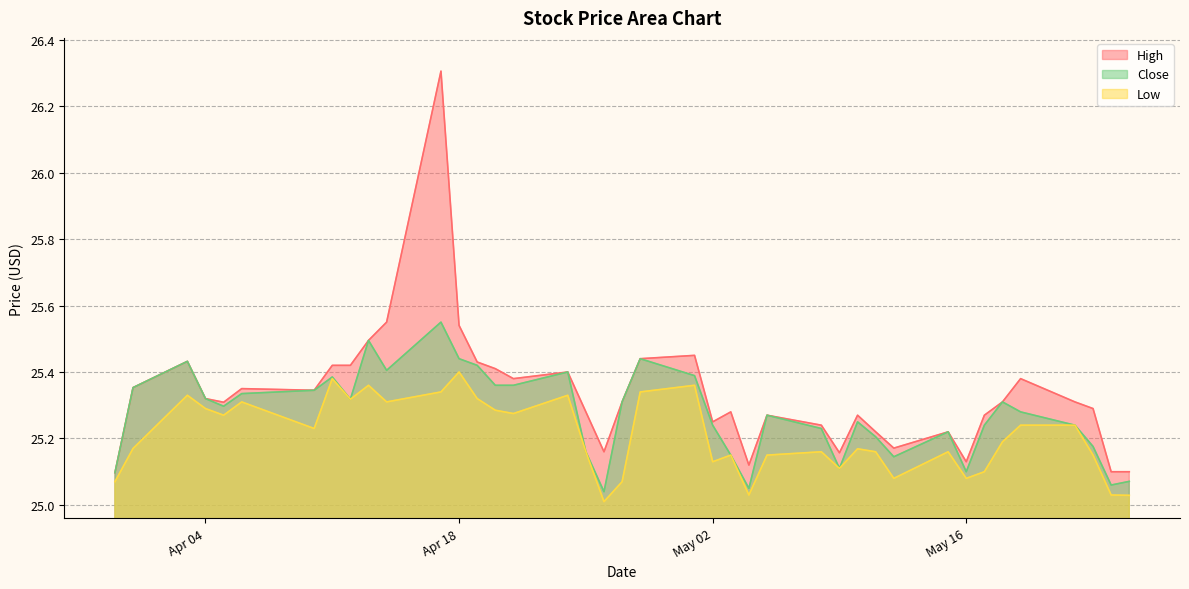

At which category is the sum across all series the highest?

2023-04-17